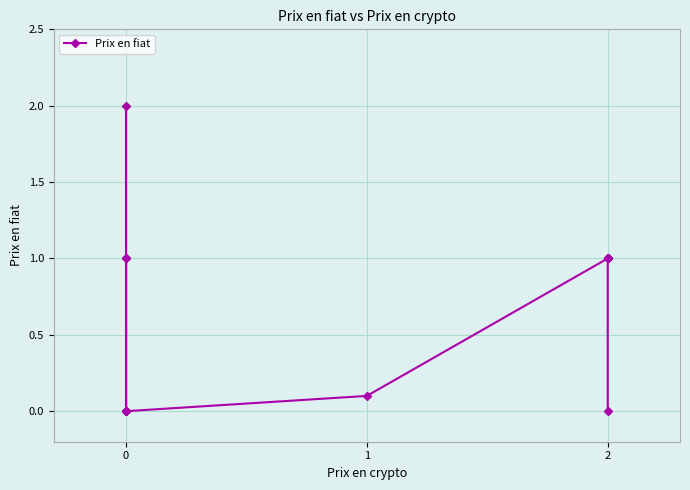

What is the greatest value displayed?

2.0